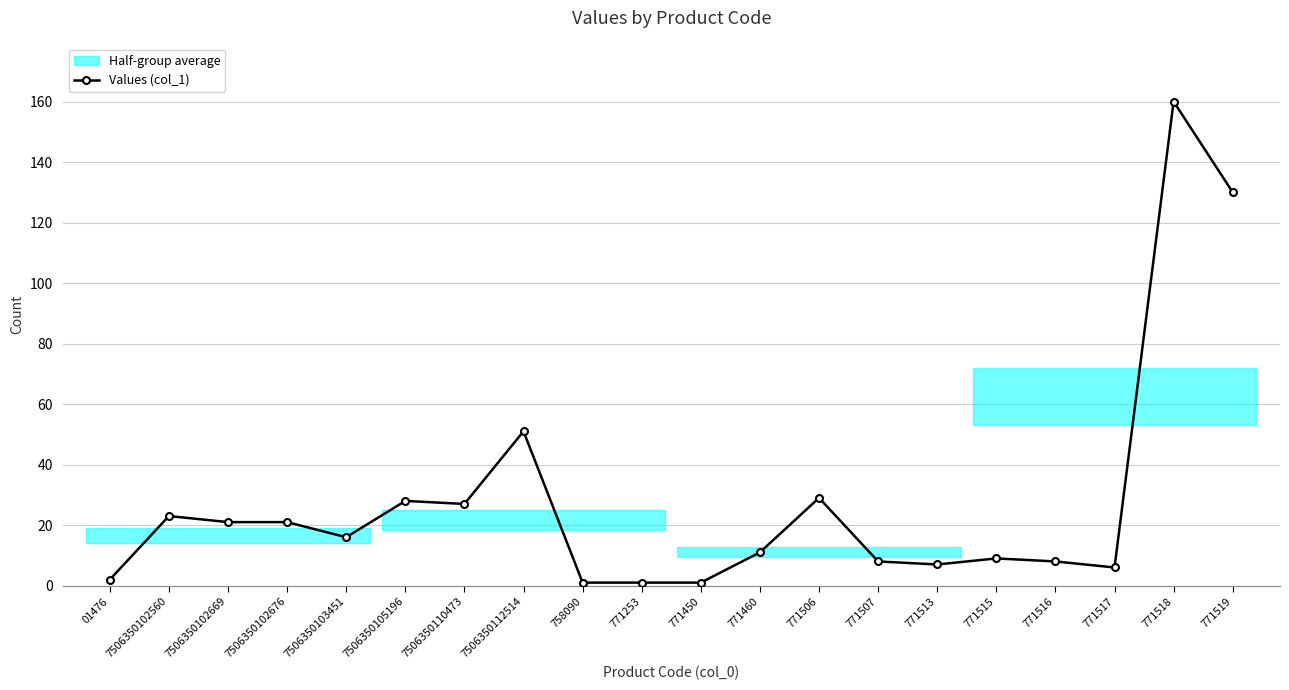

The chart shows a value of 10 at 771517. True or false?

False